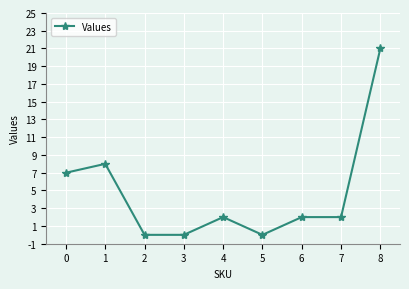

What is the sum of all values?

42